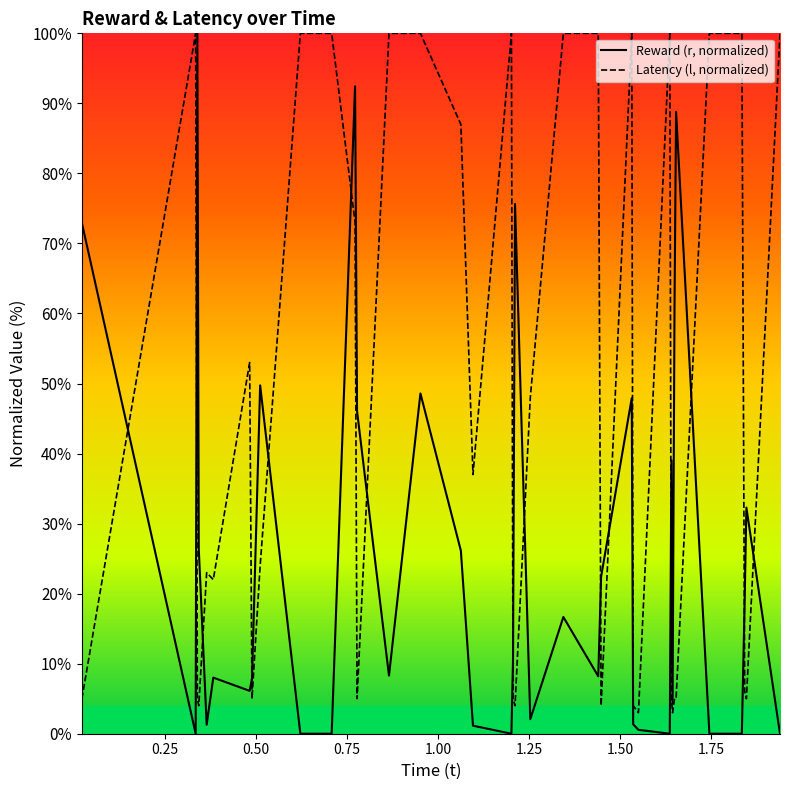

List the series in order of their overall mean, lowest first.

Reward (r, normalized), Latency (l, normalized)